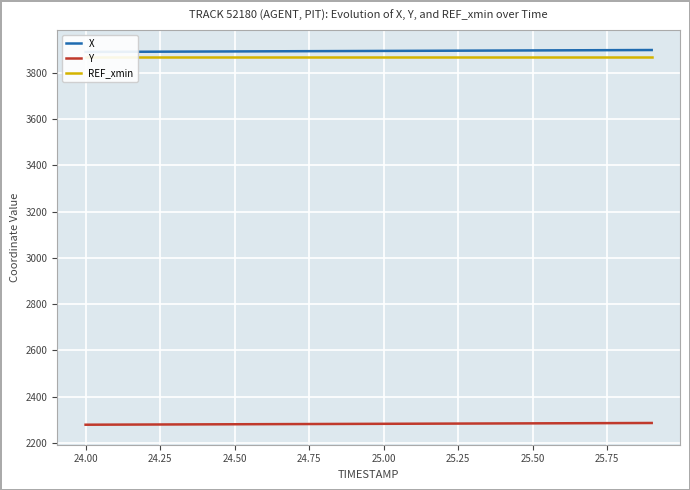

True or false: Y has more than 0 points higher than both neighbors.

False